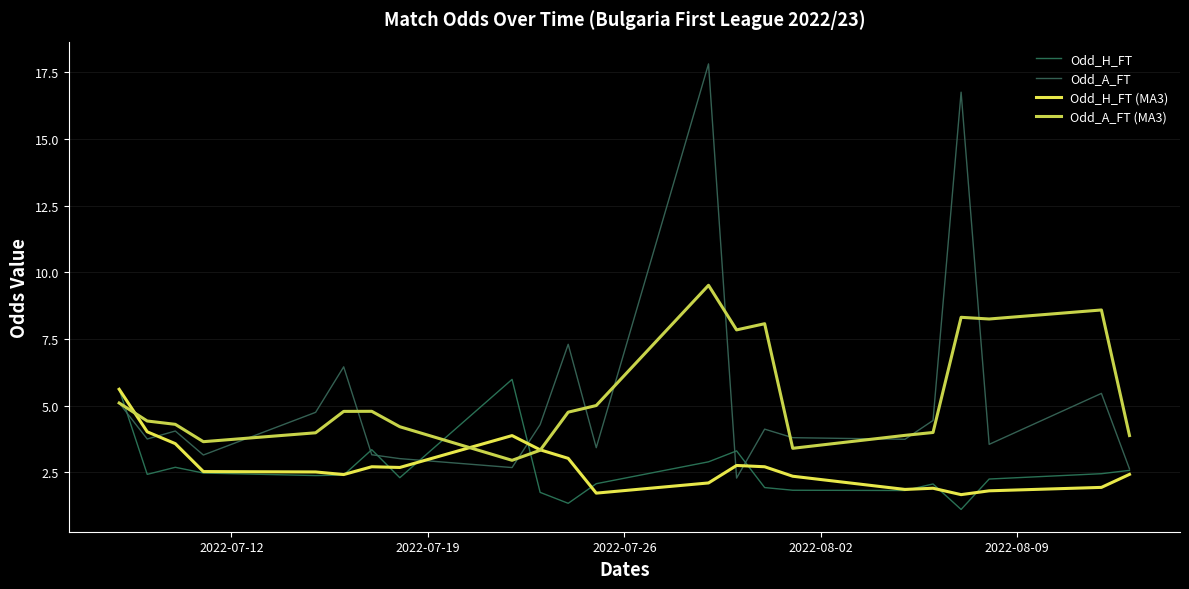

Is this an area chart (filled region under the line)?

No